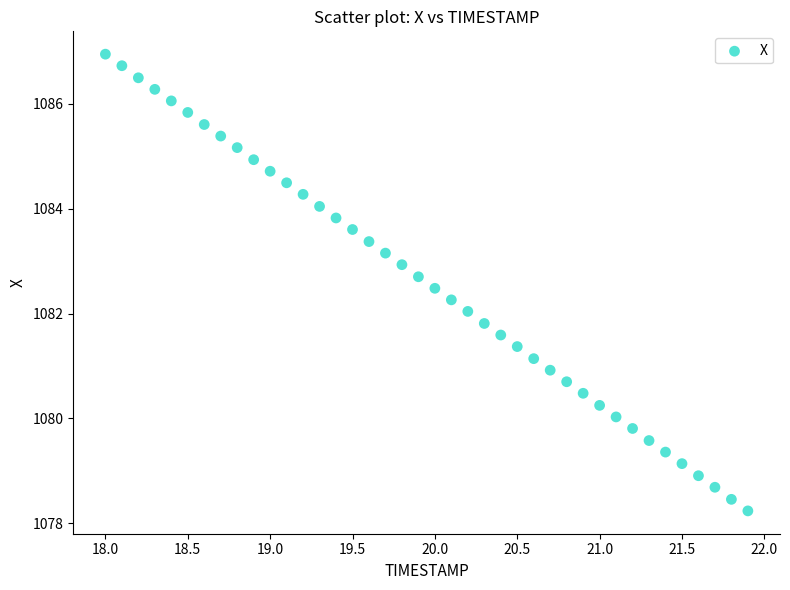

What is the range of X values (max minus min)?

3.9